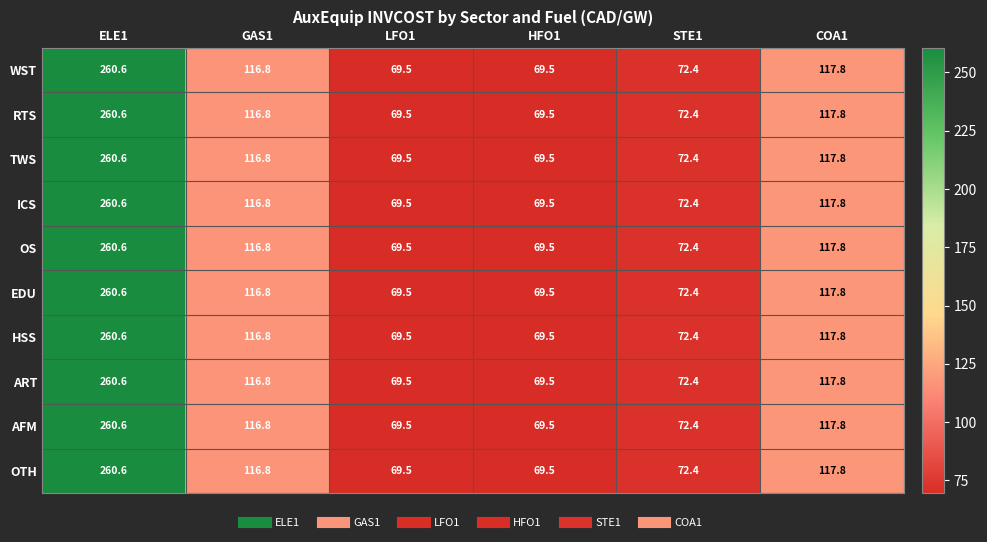

How many categories are shown in the chart?

6